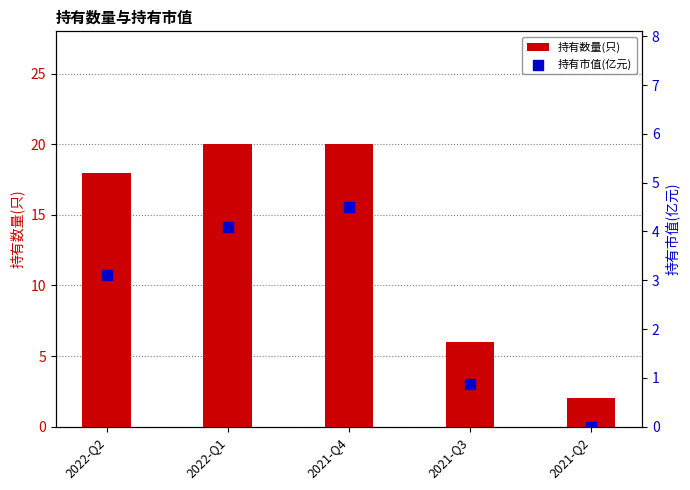

What are all the series names shown in the legend?

持有数量(只), 持有市值(亿元)